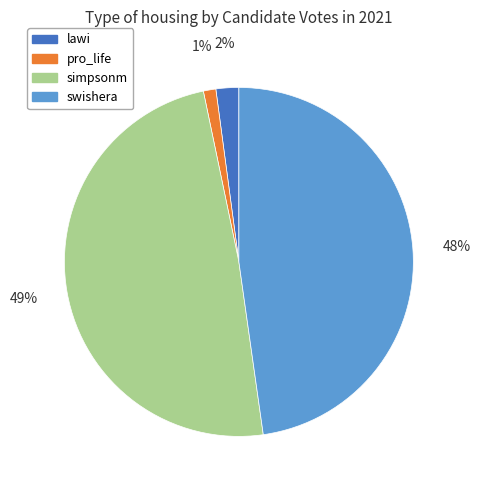

What percentage is the lawi slice, to the nearest percent?

2%